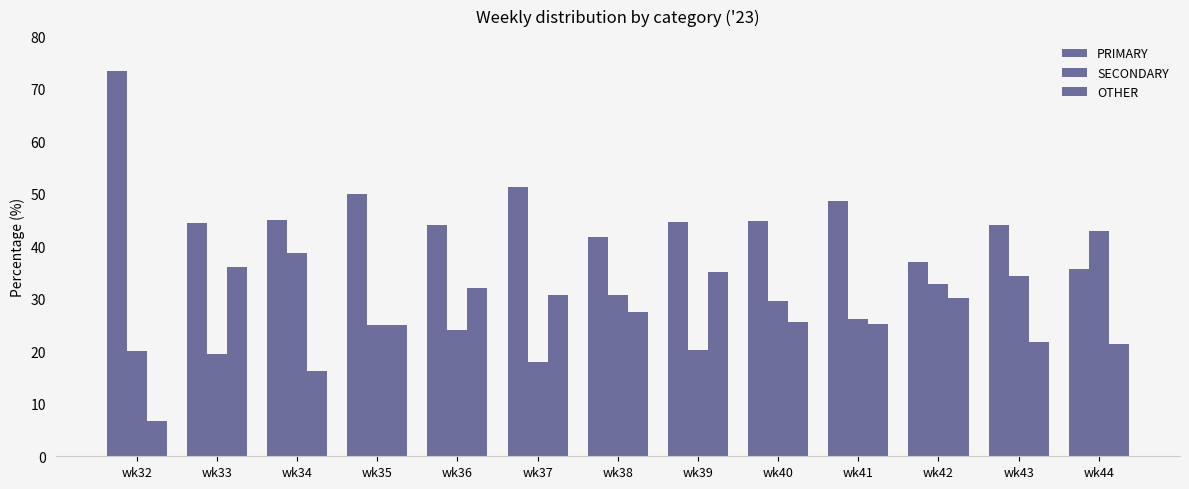

What is the average value of the OTHER series?

25.7